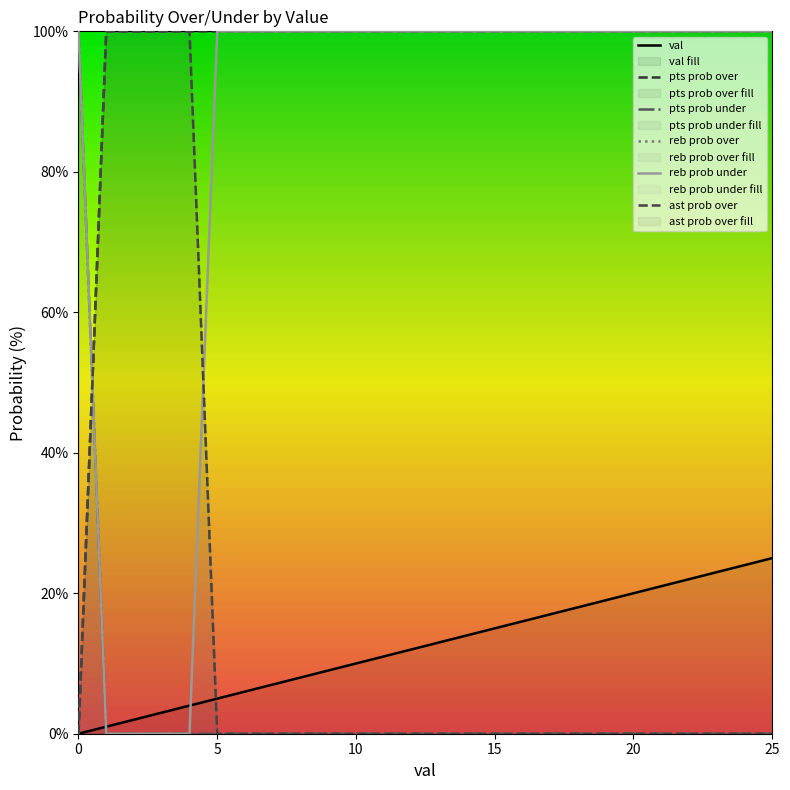

Which series has the largest total across all categories?

pts prob over